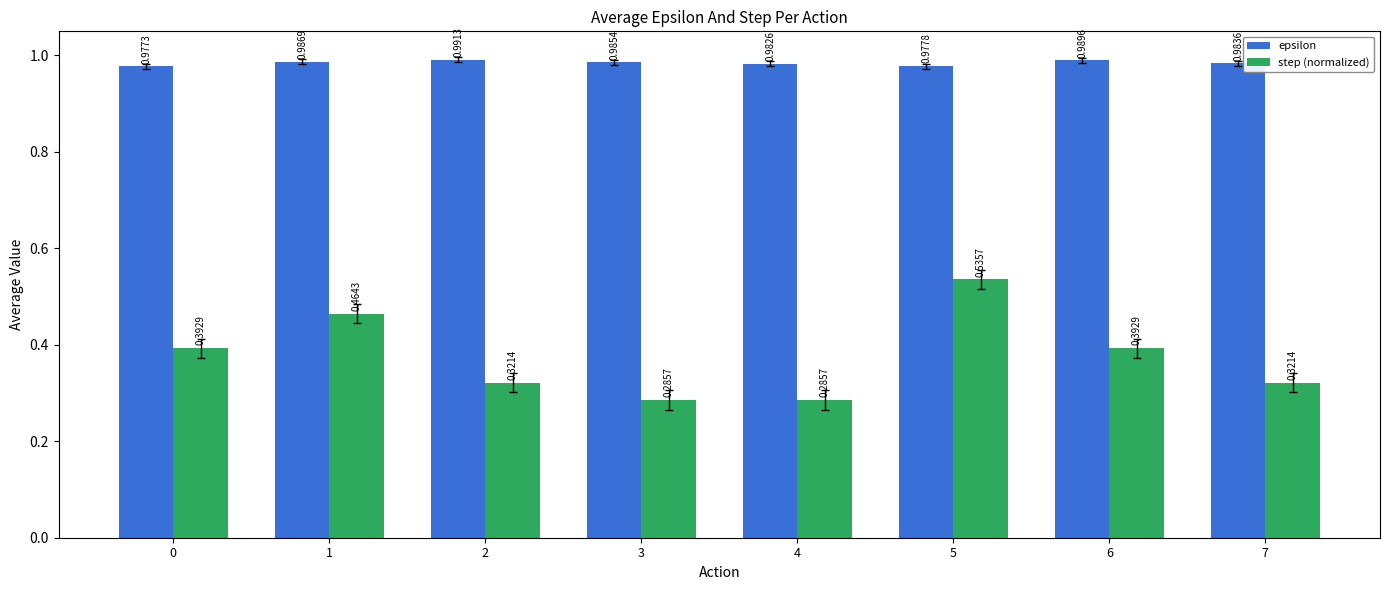

At 1, list the series in order from smallest to largest.

step (normalized), epsilon